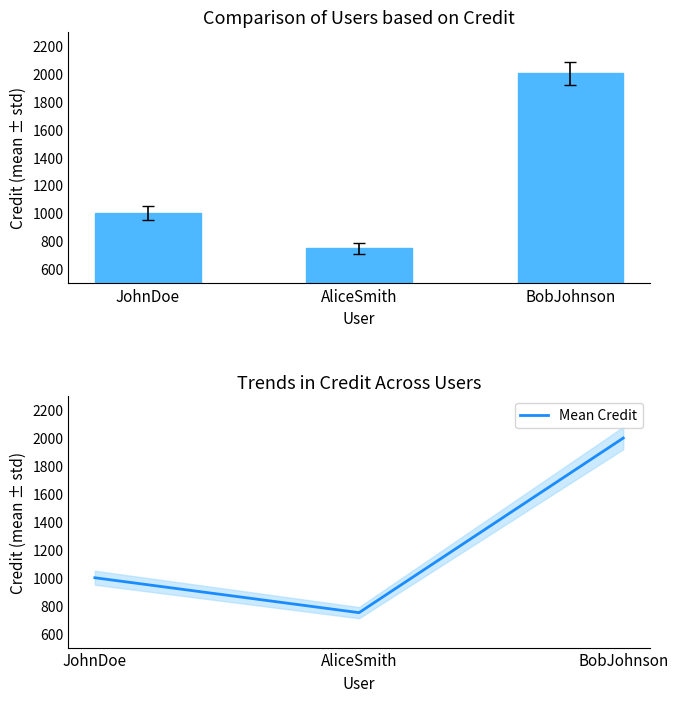

Reading left to right, extract all data points from this chart.

CREDIT: JohnDoe=1000	AliceSmith=750	BobJohnson=2000
Mean Credit: JohnDoe=1000	AliceSmith=750	BobJohnson=2000